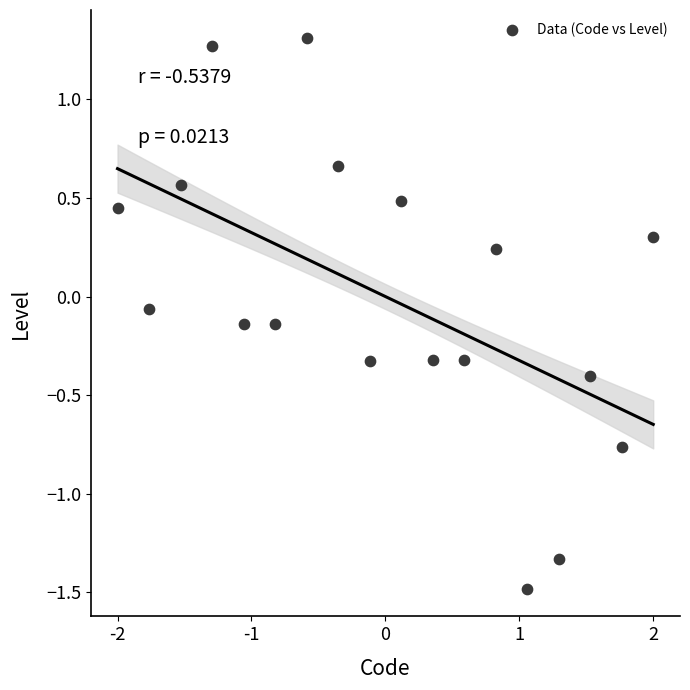

What is the range of Y values (max minus min)?

2.8